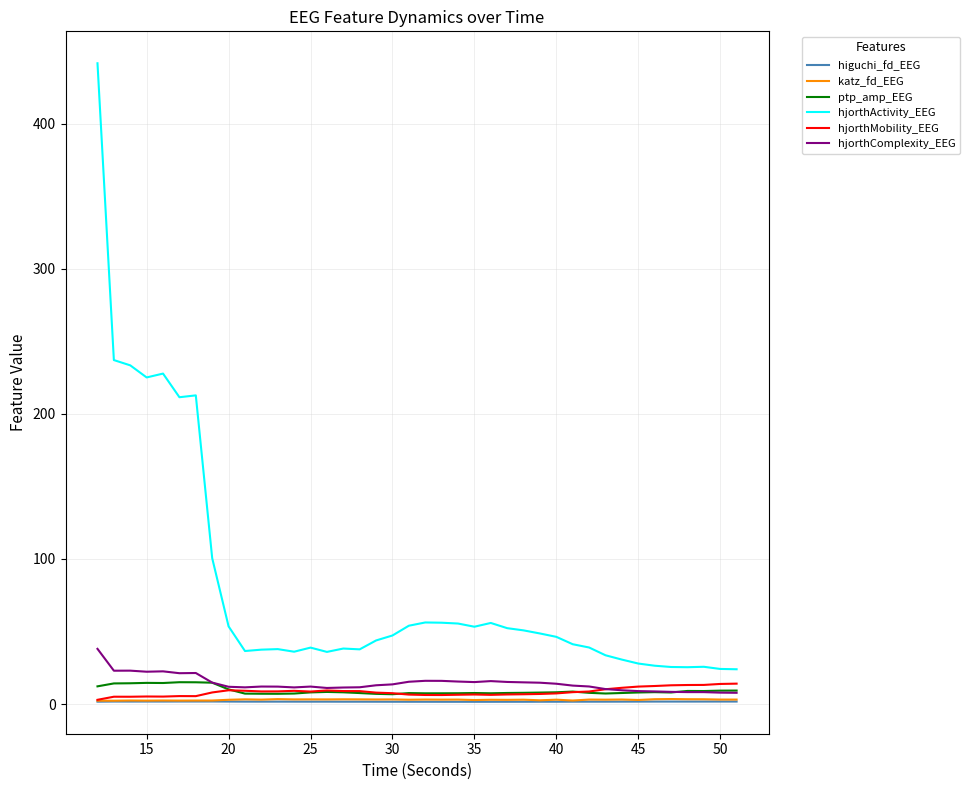

At how many categories does at least one series exceed 412?

1